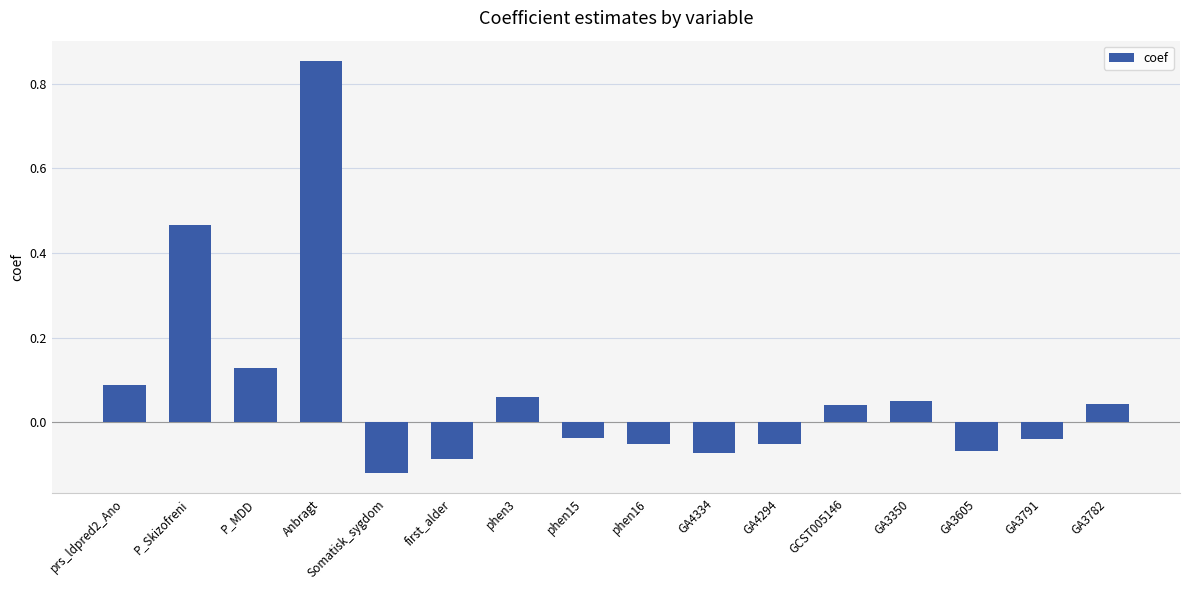

What is the change in value from Somatisk_sygdom to phen3?

+0.2